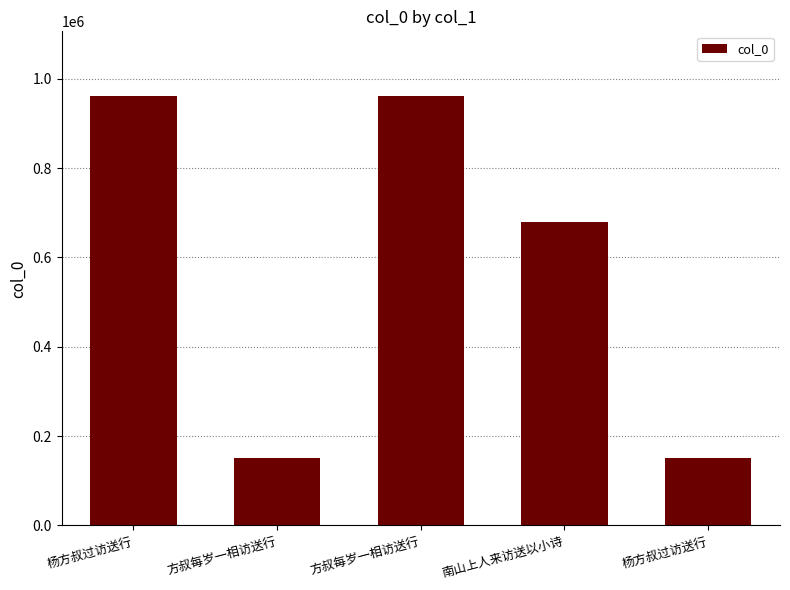

Are the bars horizontal?

No